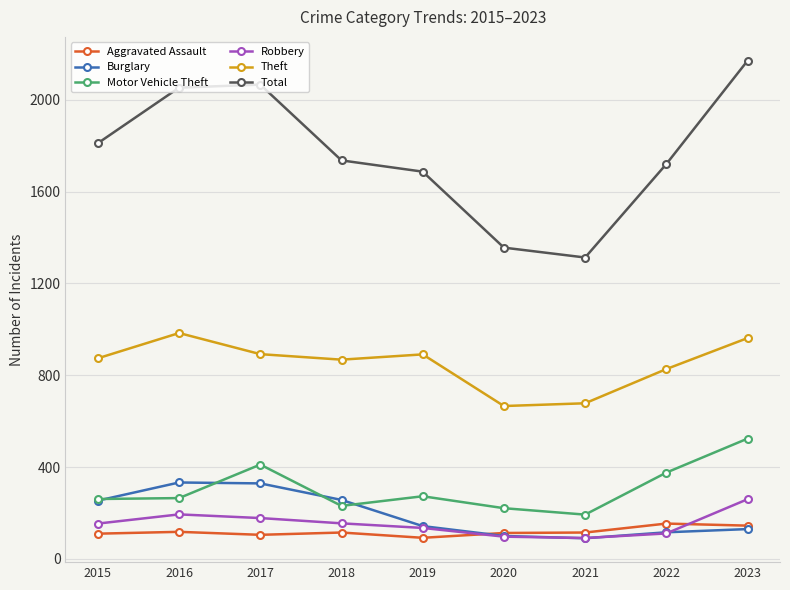

What is the difference between the second highest and second lowest values in the Robbery series?

97